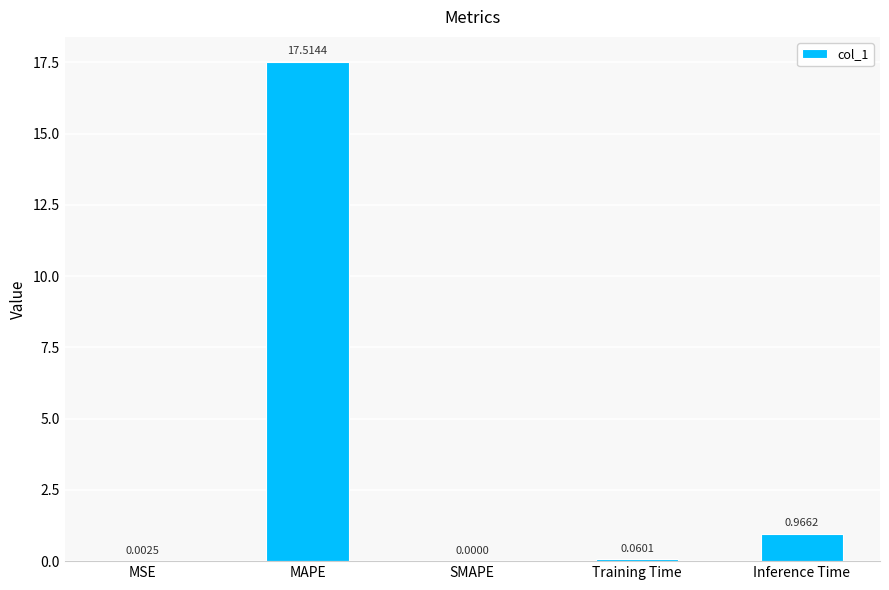

Between MAPE and Inference Time, which is larger?

MAPE